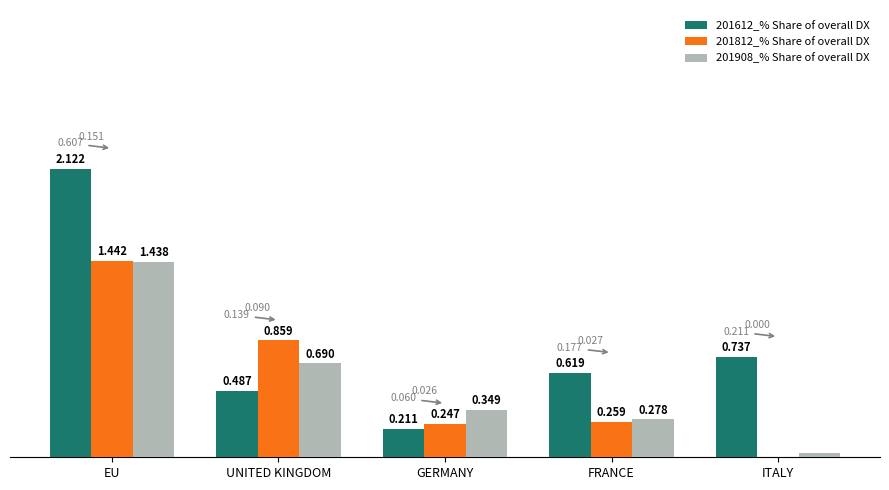

Is the value of 201908_% Share of overall DX at GERMANY greater than the value of 201612_% Share of overall DX at GERMANY?

Yes